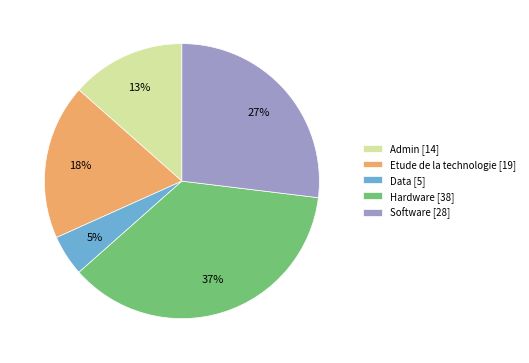

Does Admin [14] represent more than half of the total?

No